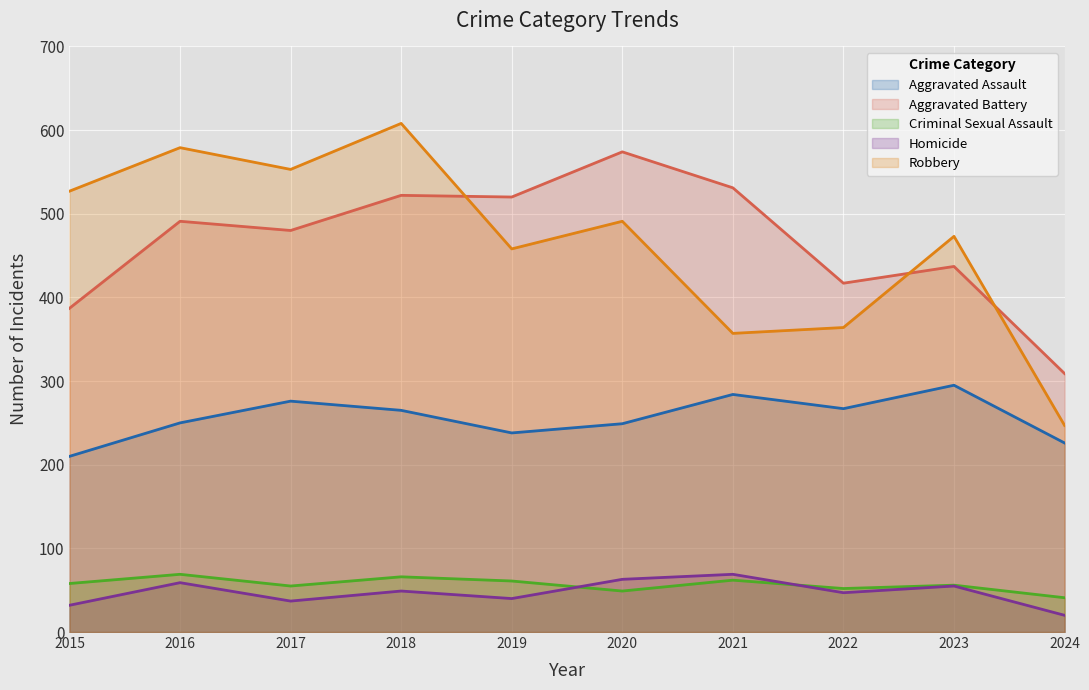

How many lines are shown in the chart?

5